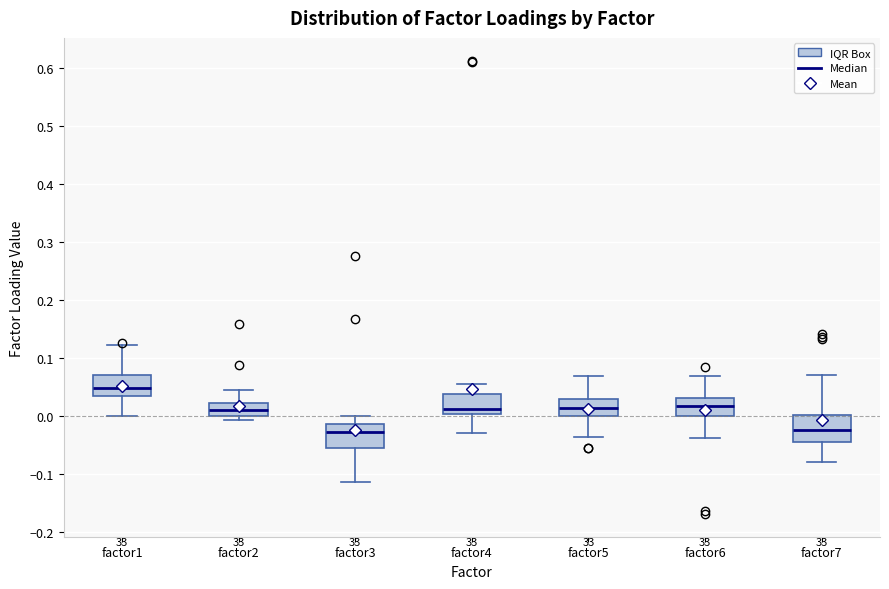

Where does the median line of the box for factor5 sit on the y-axis? The values are not printed on the chart, so give them approximately, as read against the axis.

0.01